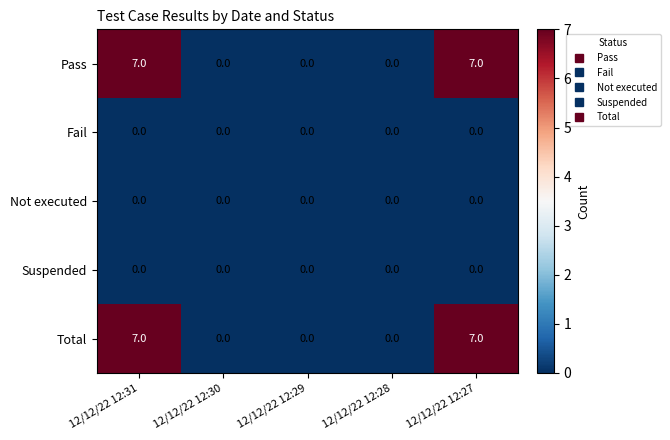

How many categories are shown in the chart?

5